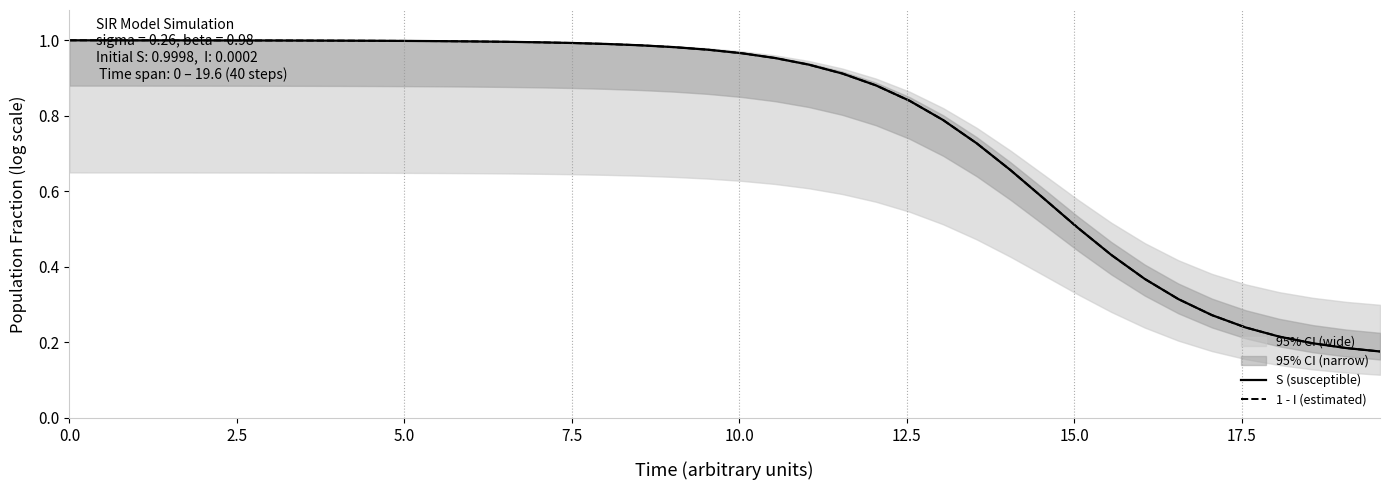

Reading right to left, list all the values displayed in this chart.

S (susceptible): 0.2	0.2	0.2	0.2	0.2	0.3	0.3	0.4	0.4	0.5	0.6	0.7	0.7	0.8	0.8	0.9	0.9	0.9	1.0	1.0	1.0	1.0	1.0	1.0	1.0	1.0	1.0	1.0	1.0	1.0	1.0	1.0	1.0	1.0	1.0	1.0	1.0	1.0	1.0	1.0
1 - I (estimated): 0.2	0.2	0.2	0.2	0.2	0.3	0.3	0.4	0.4	0.5	0.6	0.7	0.7	0.8	0.8	0.9	0.9	0.9	1.0	1.0	1.0	1.0	1.0	1.0	1.0	1.0	1.0	1.0	1.0	1.0	1.0	1.0	1.0	1.0	1.0	1.0	1.0	1.0	1.0	1.0